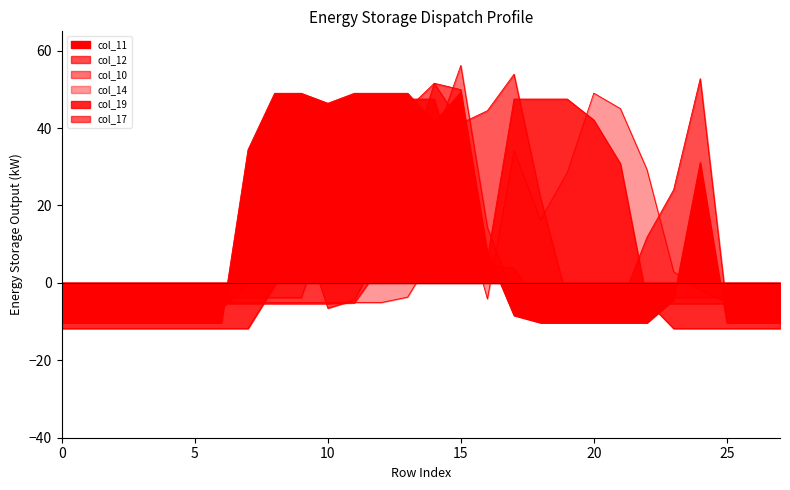

How many interior local peaks does the col_12 series have?

3